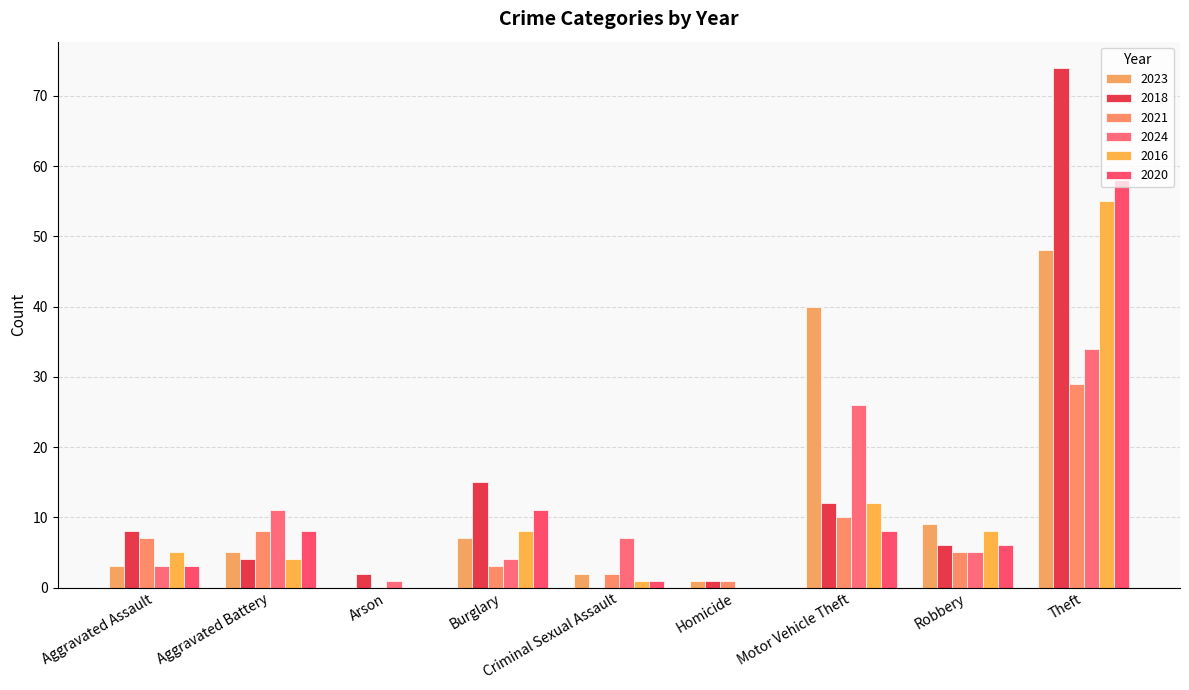

What is the label of the 5th bar from the left?

Criminal Sexual Assault